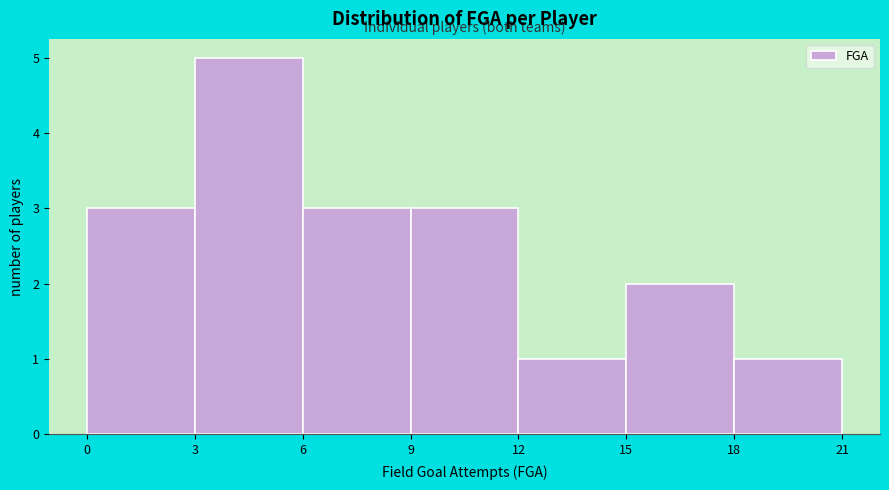

How tall is the bar that spans 3 to 6 on the x-axis? The values are not printed on the chart, so give them approximately, as read against the axis.

5